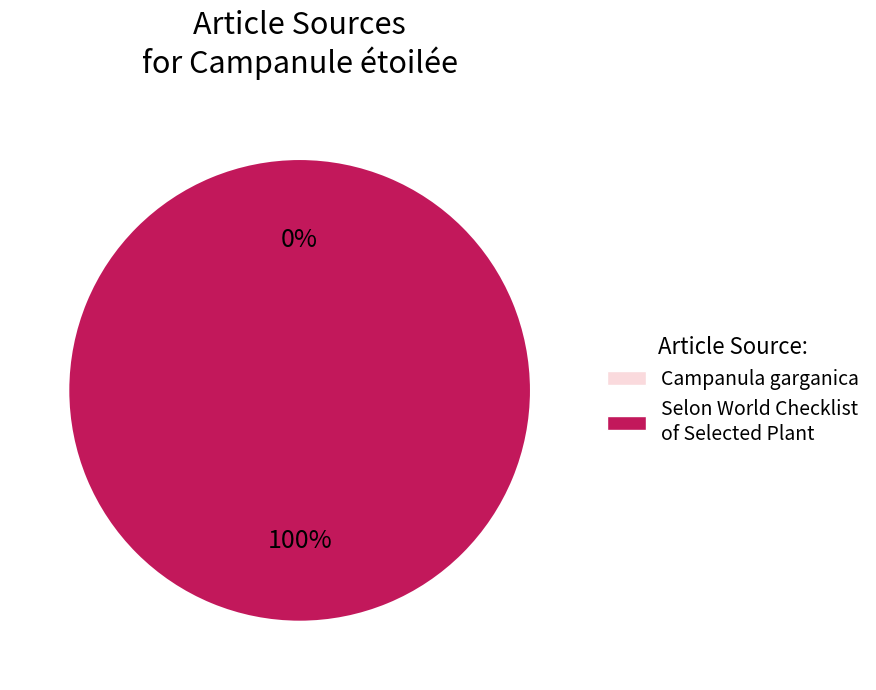

How many slices are in this pie chart?

2